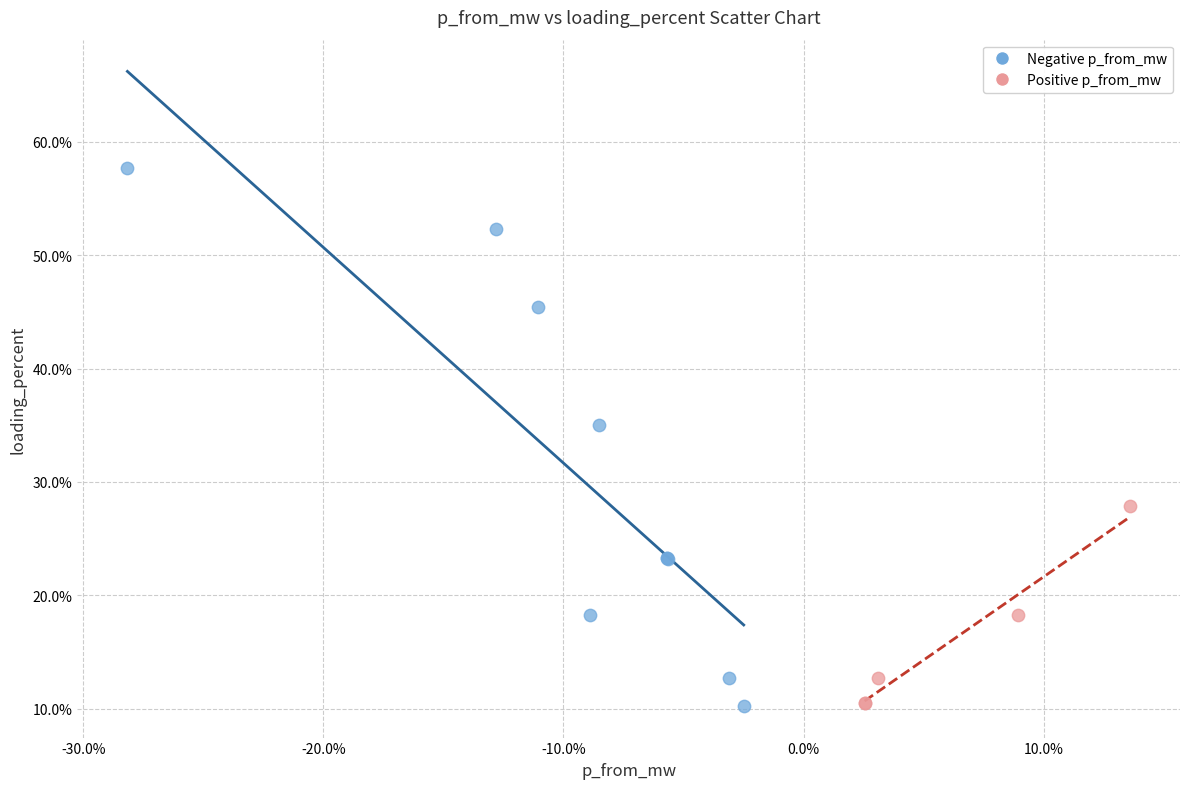

Which series has the widest spread of Y values?

Negative p_from_mw